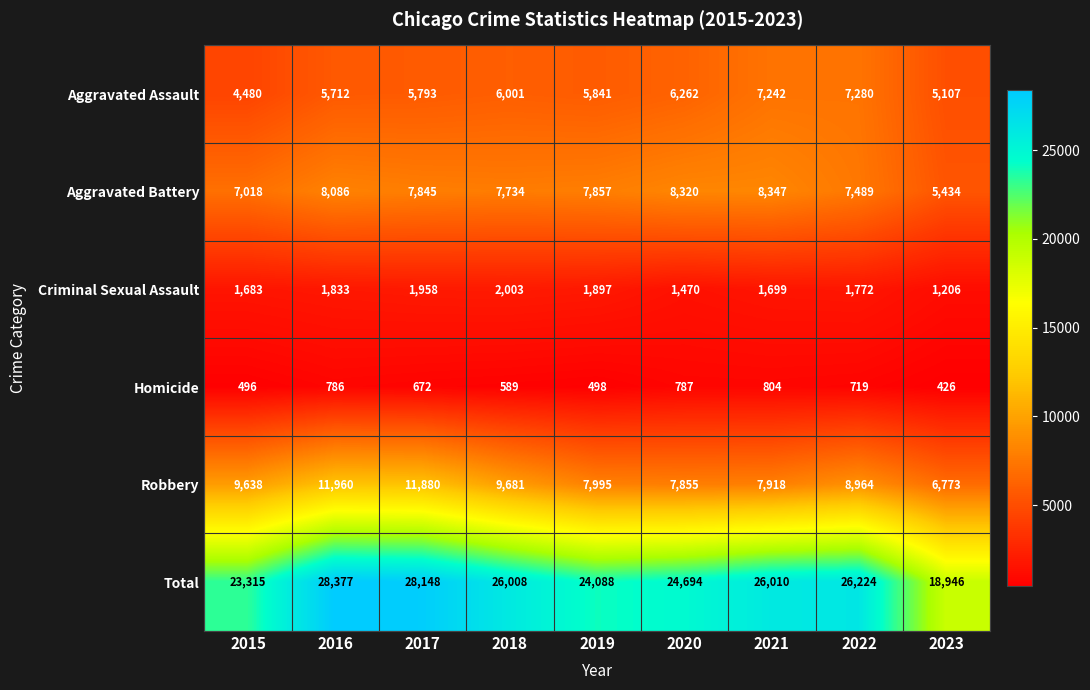

At how many categories does at least one series exceed 5606?

9